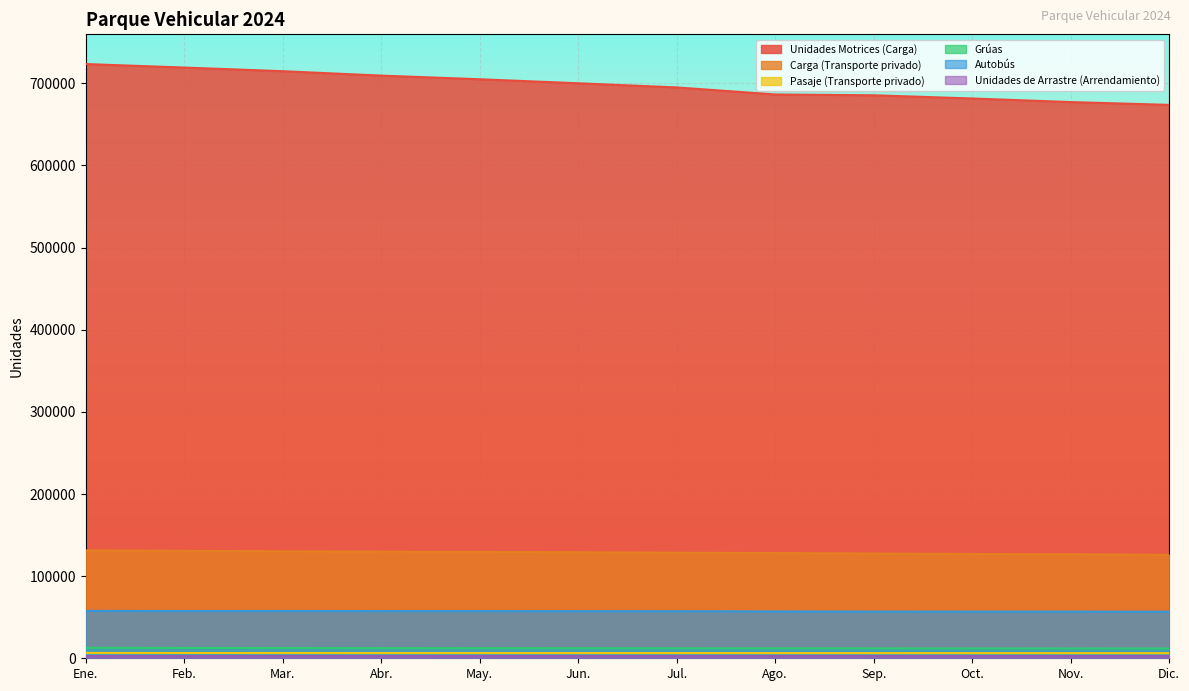

What is the minimum value for Unidades de Arrastre (Arrendamiento)?

2656